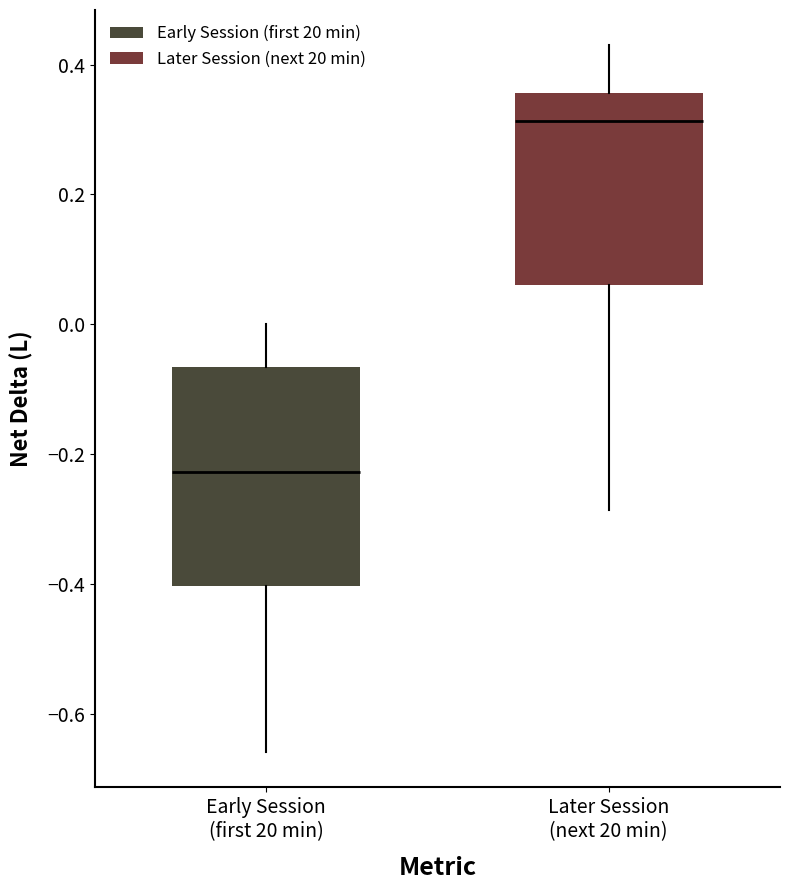

Reading left to right, transcribe this box plot: for each box, give where its median line is, the range the box spans, and where its two whiskers end, as read against the y-axis. The values are not printed on the chart, so give them approximately, as read against the axis.

Early Session (first 20 min): median -0.22, box -0.40 to -0.06, whiskers -0.66 to 0.00
Later Session (next 20 min): median 0.32, box 0.06 to 0.36, whiskers -0.28 to 0.42